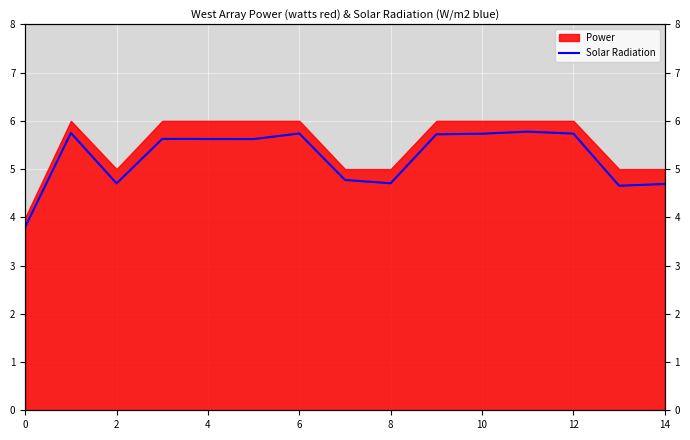

Reading left to right, extract all data points from this chart.

3.8	5.7	4.7	5.6	5.6	5.6	5.7	4.8	4.7	5.7	5.7	5.8	5.7	4.7	4.7